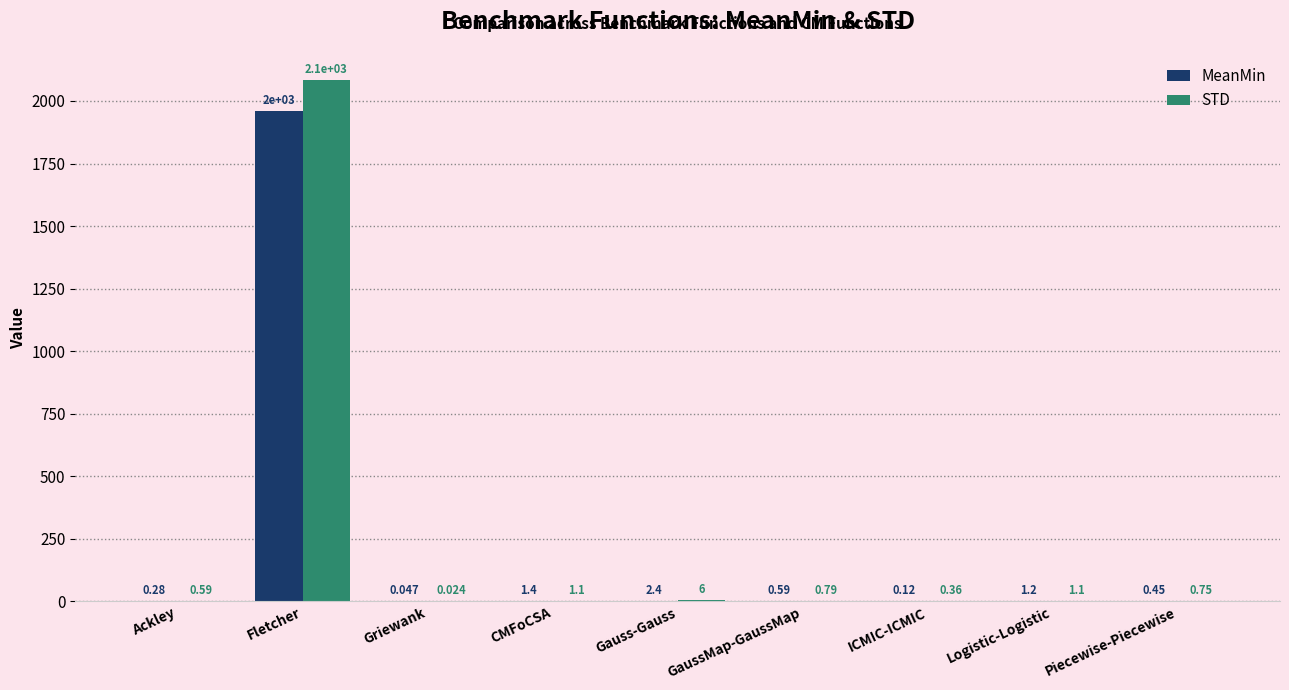

Which label corresponds to the largest value in the chart?

Fletcher